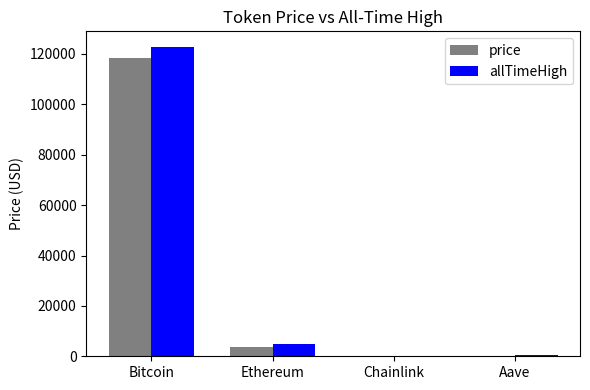

At which category is the sum across all series the highest?

Bitcoin